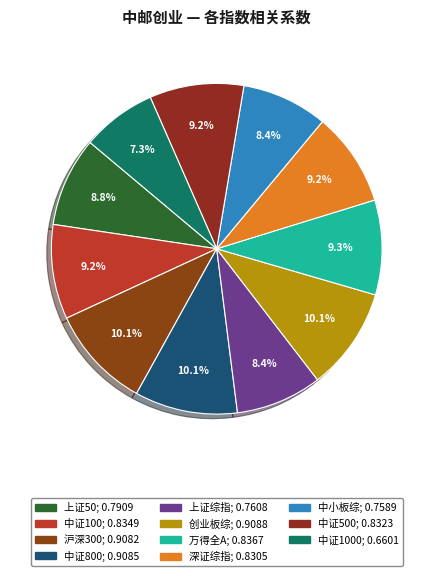

Count the number of slices in the pie.

11